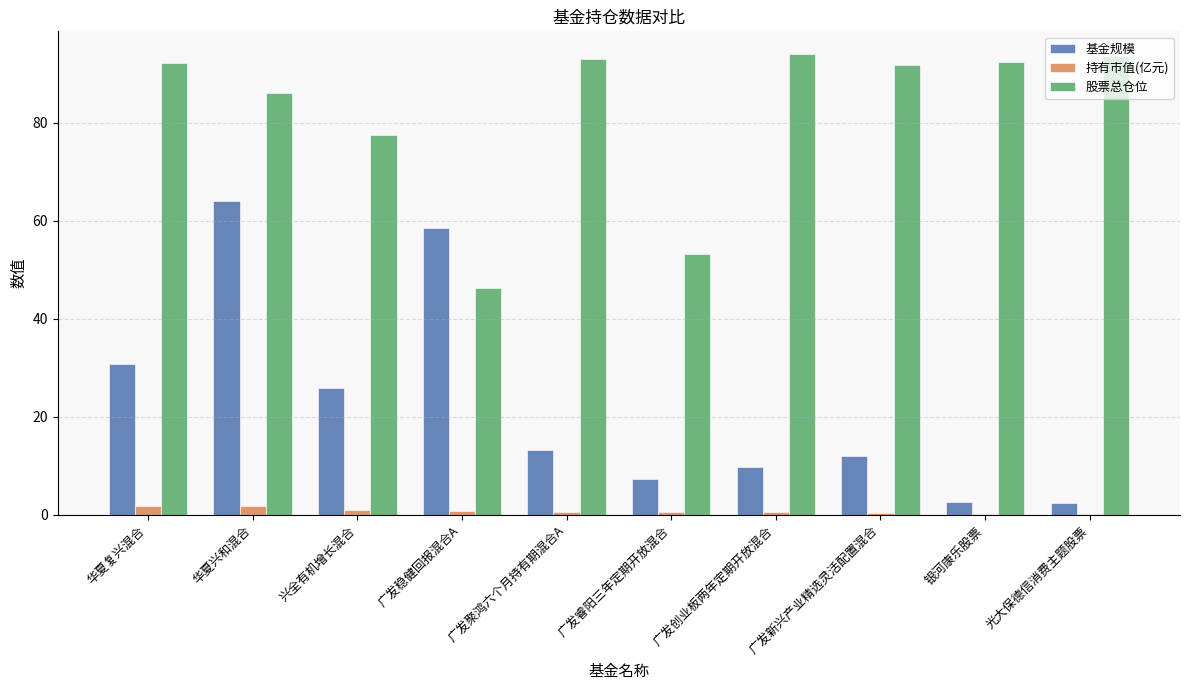

Which series changed the most between 广发聚鸿六个月持有期混合A and 银河康乐股票?

基金规模